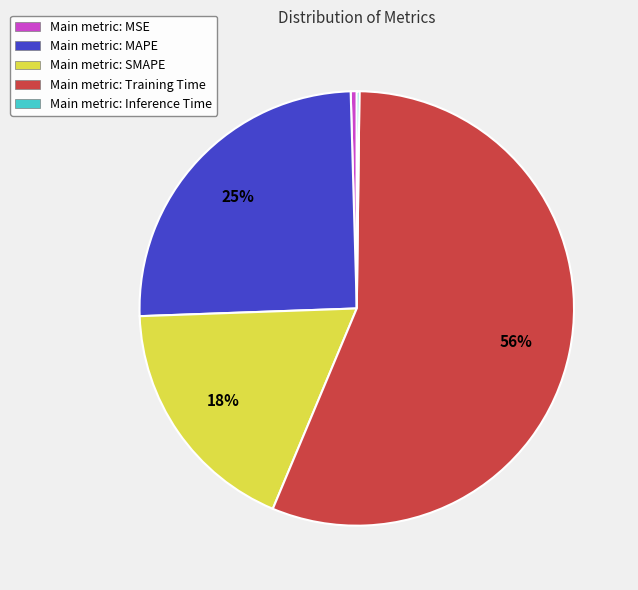

To the nearest percent, what portion does Main metric: SMAPE represent?

18%